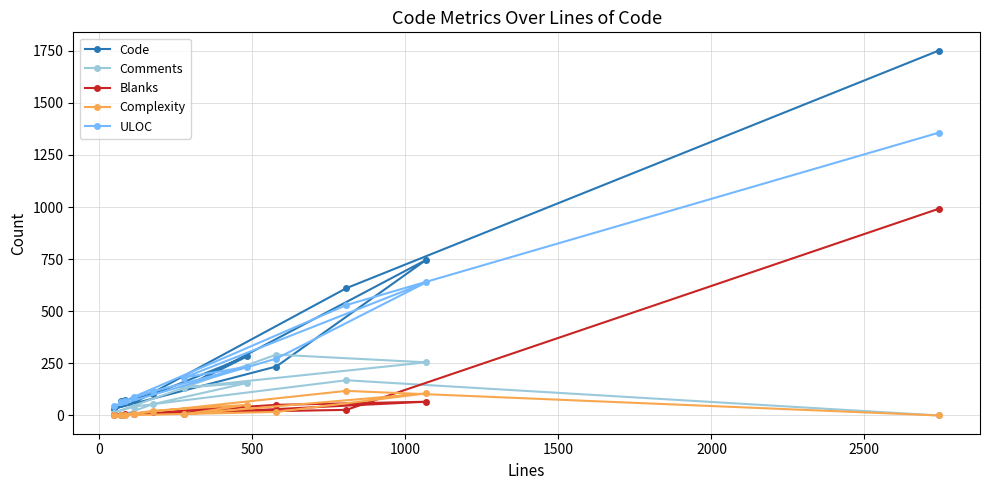

What is the maximum value shown in the chart?

1751